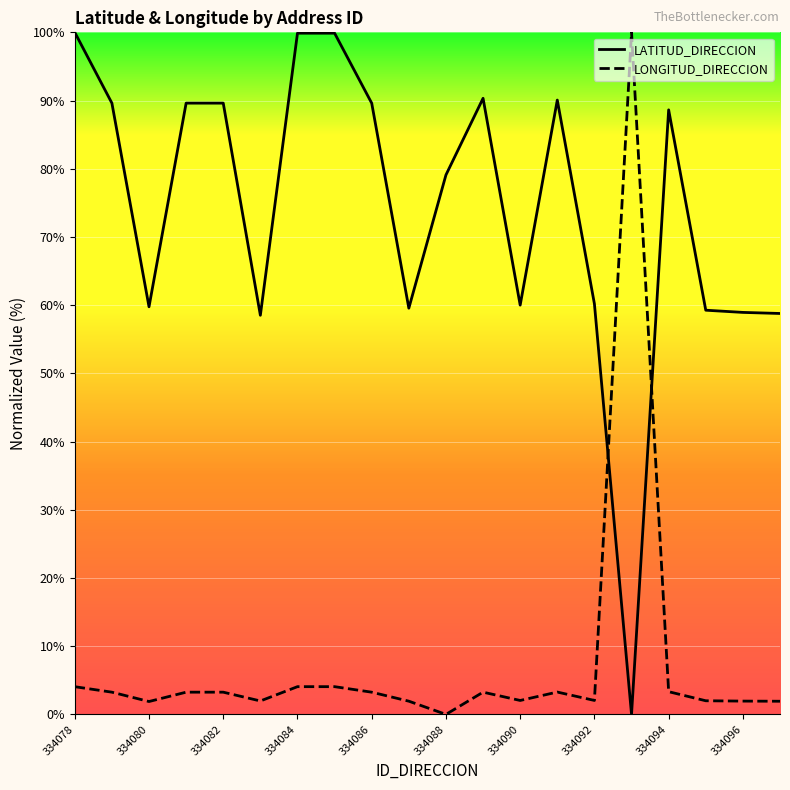

Reading left to right, extract all data points from this chart.

LATITUD_DIRECCION: 100.0	89.6	59.8	89.6	89.6	58.5	99.9	99.9	89.6	59.6	79.1	90.3	60.0	90.1	60.2	0.0	88.6	59.3	58.9	58.8
LONGITUD_DIRECCION: 4.1	3.3	1.9	3.3	3.3	2.0	4.1	4.1	3.3	1.9	0.0	3.3	2.0	3.3	2.0	100.0	3.3	2.0	1.9	1.9